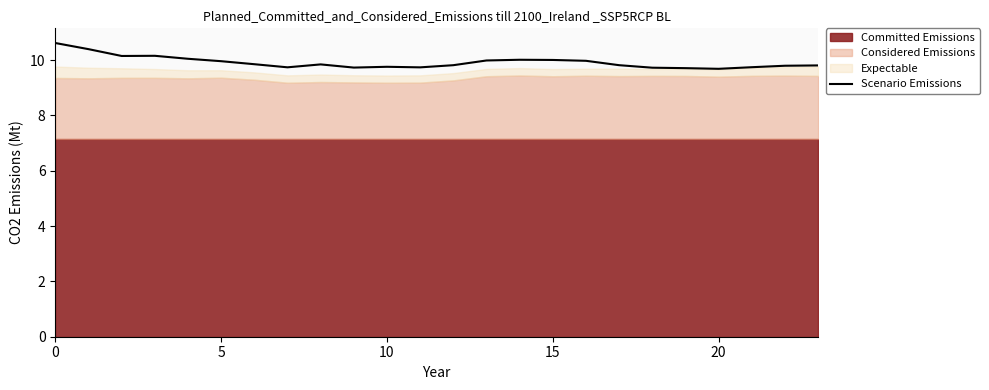

Reading left to right, list all the values displayed in this chart.

10.6	10.4	10.2	10.2	10.0	10.0	9.9	9.7	9.8	9.7	9.8	9.7	9.8	10.0	10.0	10.0	10.0	9.8	9.7	9.7	9.7	9.7	9.8	9.8